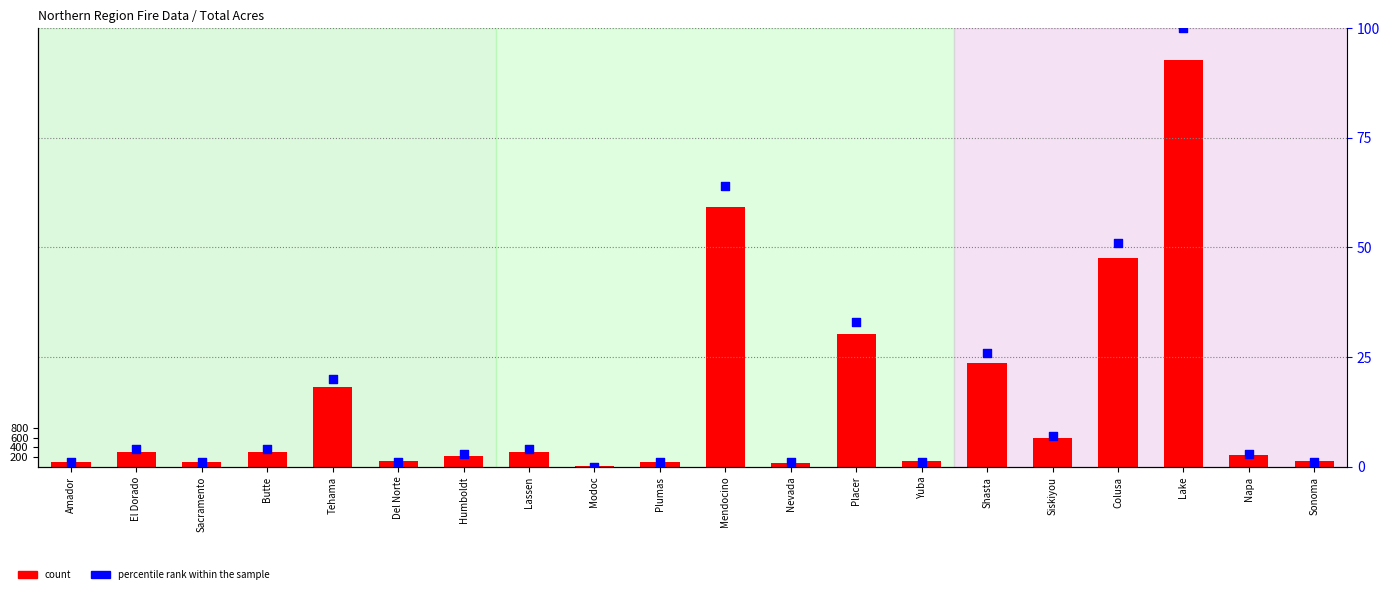

Is the value of percentile rank within the sample at Siskiyou greater than the value of count at Tehama?

No